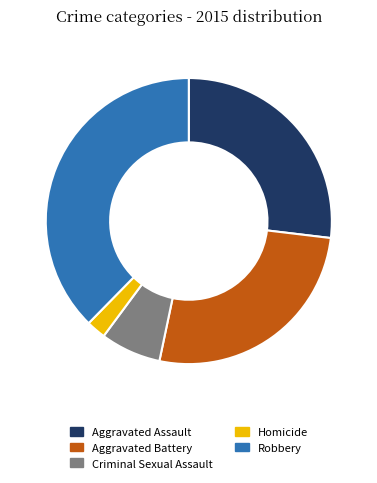

What is the smallest slice in the pie chart?

Homicide